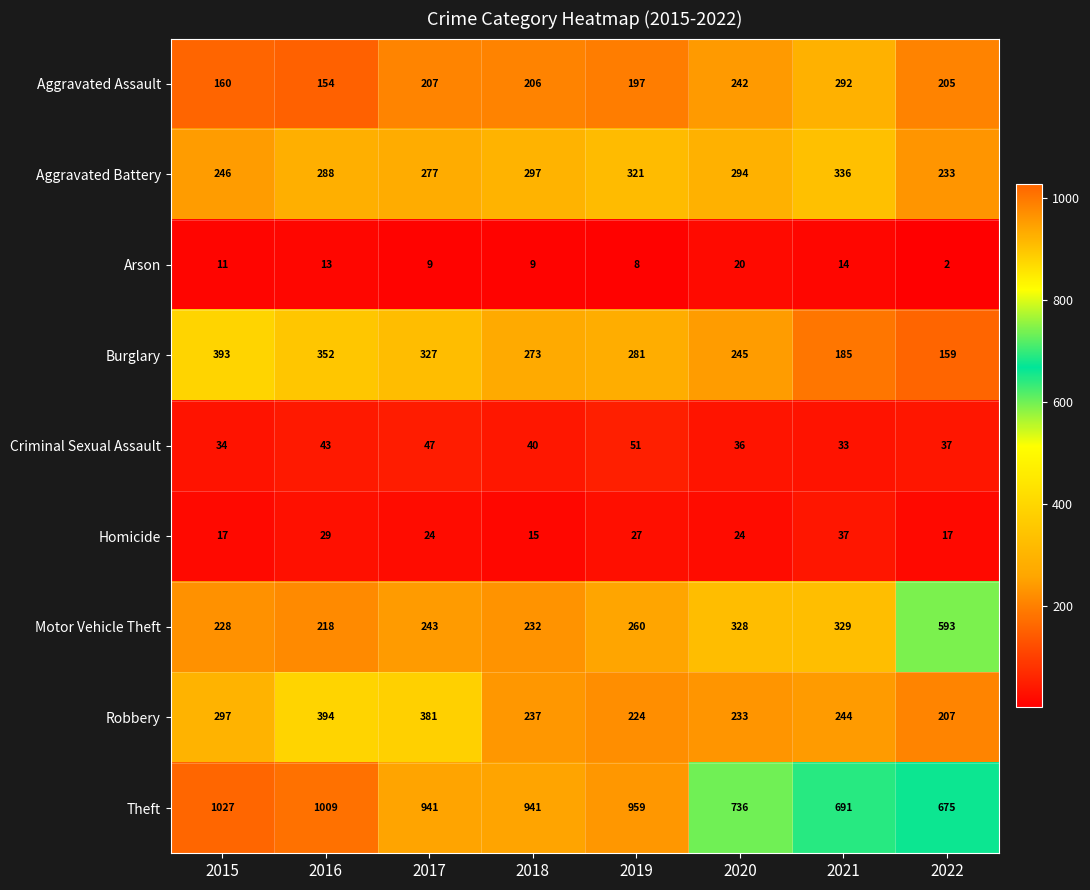

Count the number of data series in this chart.

9